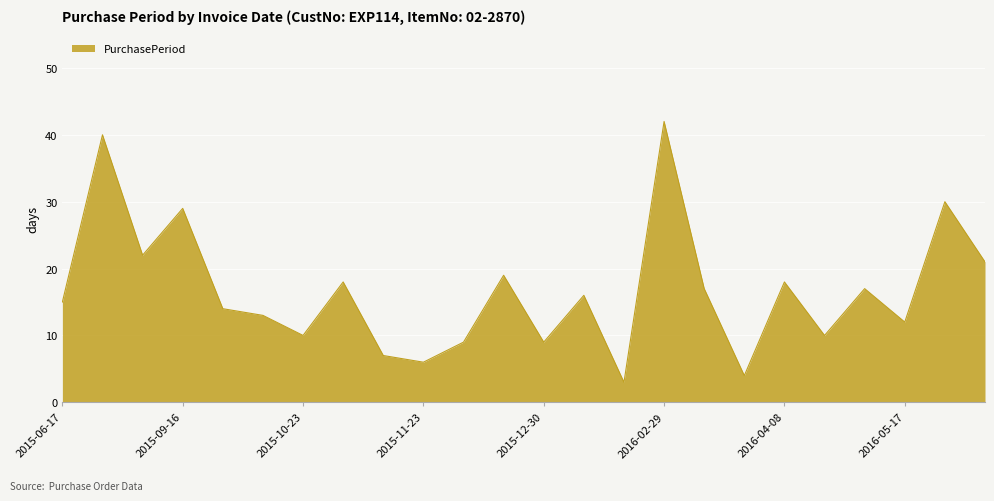

How many interior local peaks (higher than both neighbors) does the data have?

9